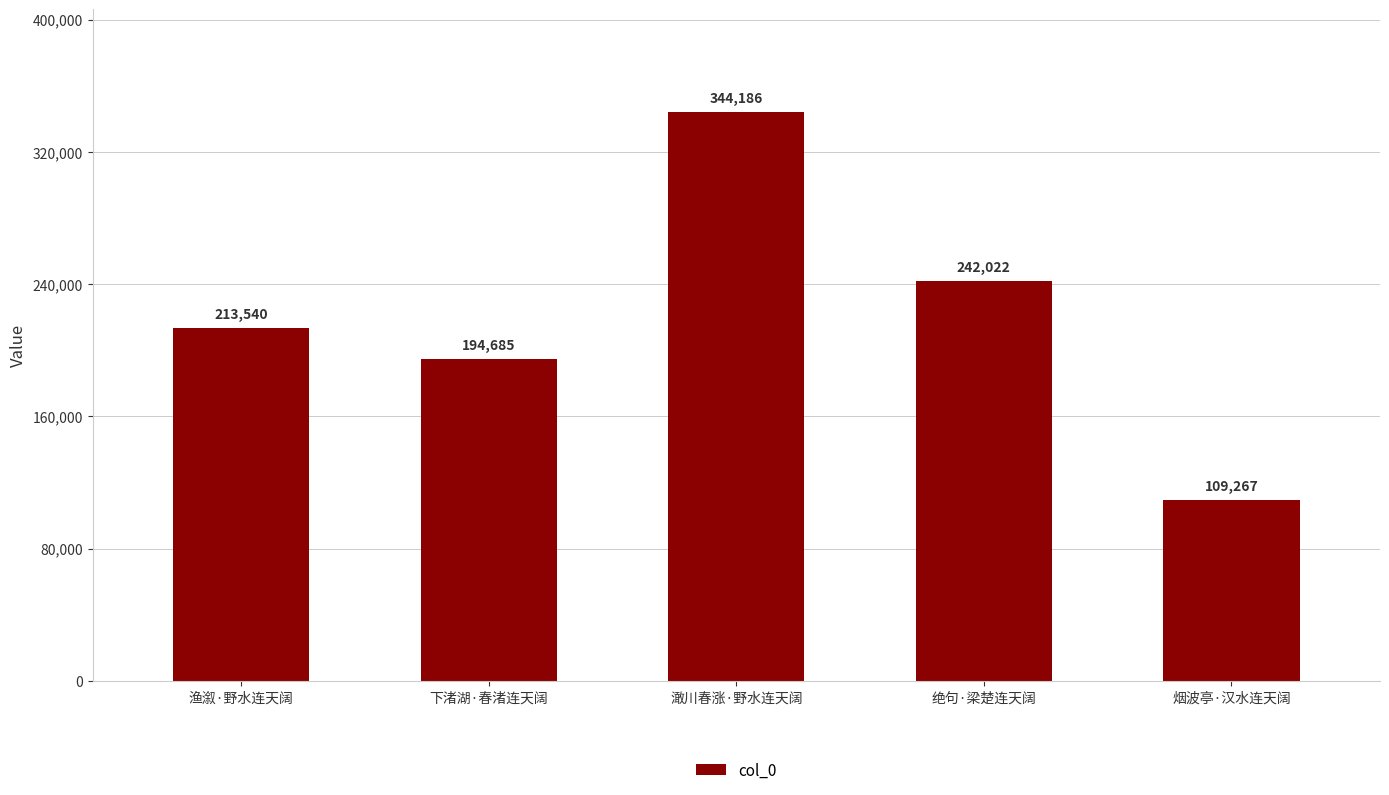

Which category has the highest value across all series?

澉川春涨·野水连天阔